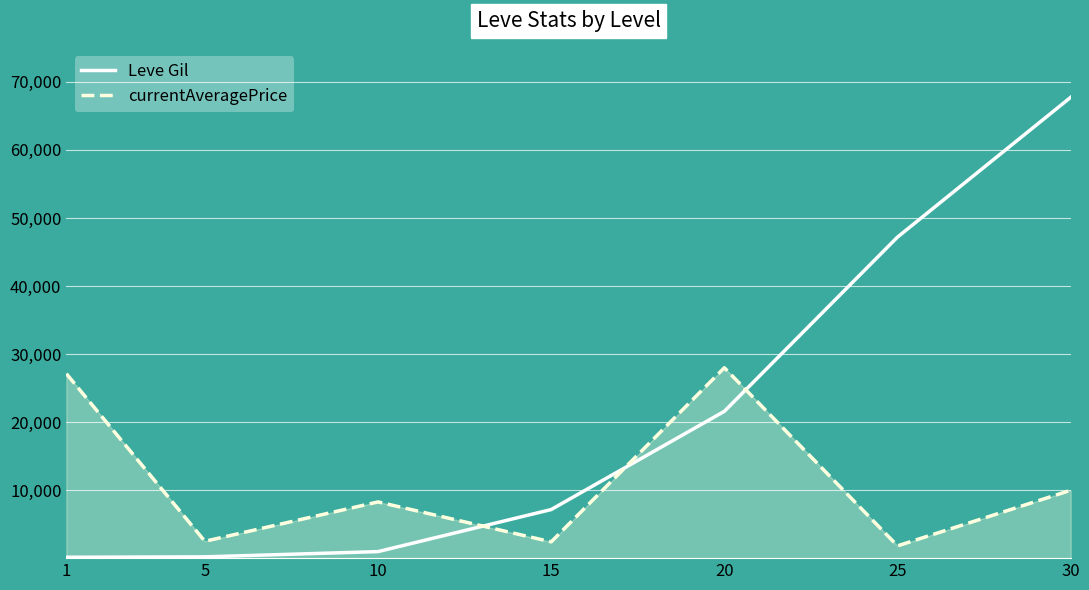

Where do Leve Gil and currentAveragePrice first cross each other?

10 and 15